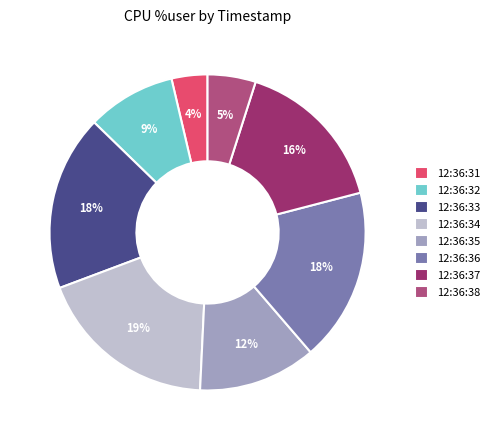

Is the sum of 12:36:36 and 12:36:32 greater than half?

No